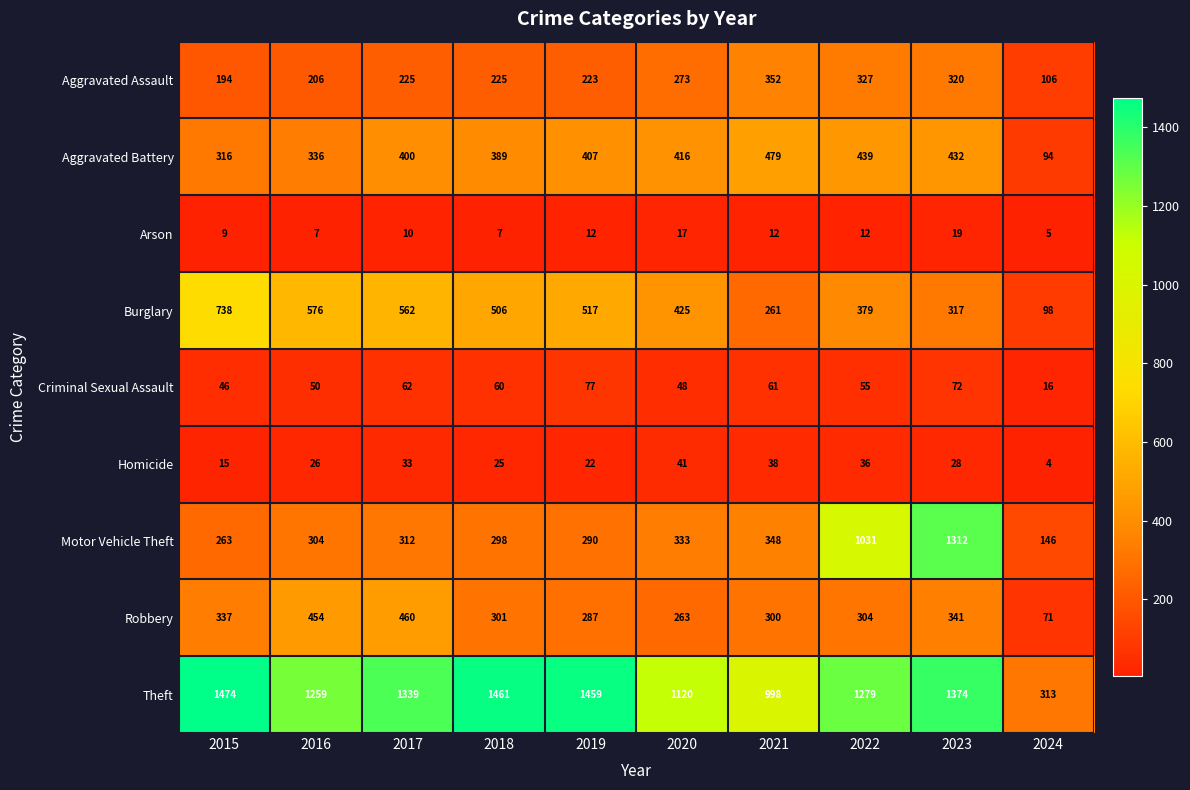

Which category has the highest value in the Theft series?

2015